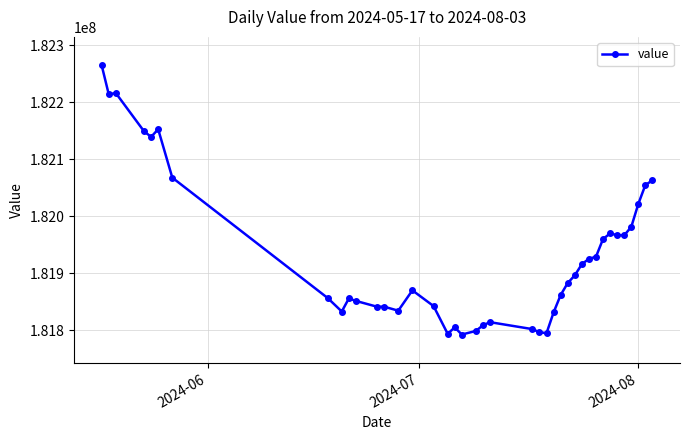

What is the difference between the second highest and second lowest values?

422691